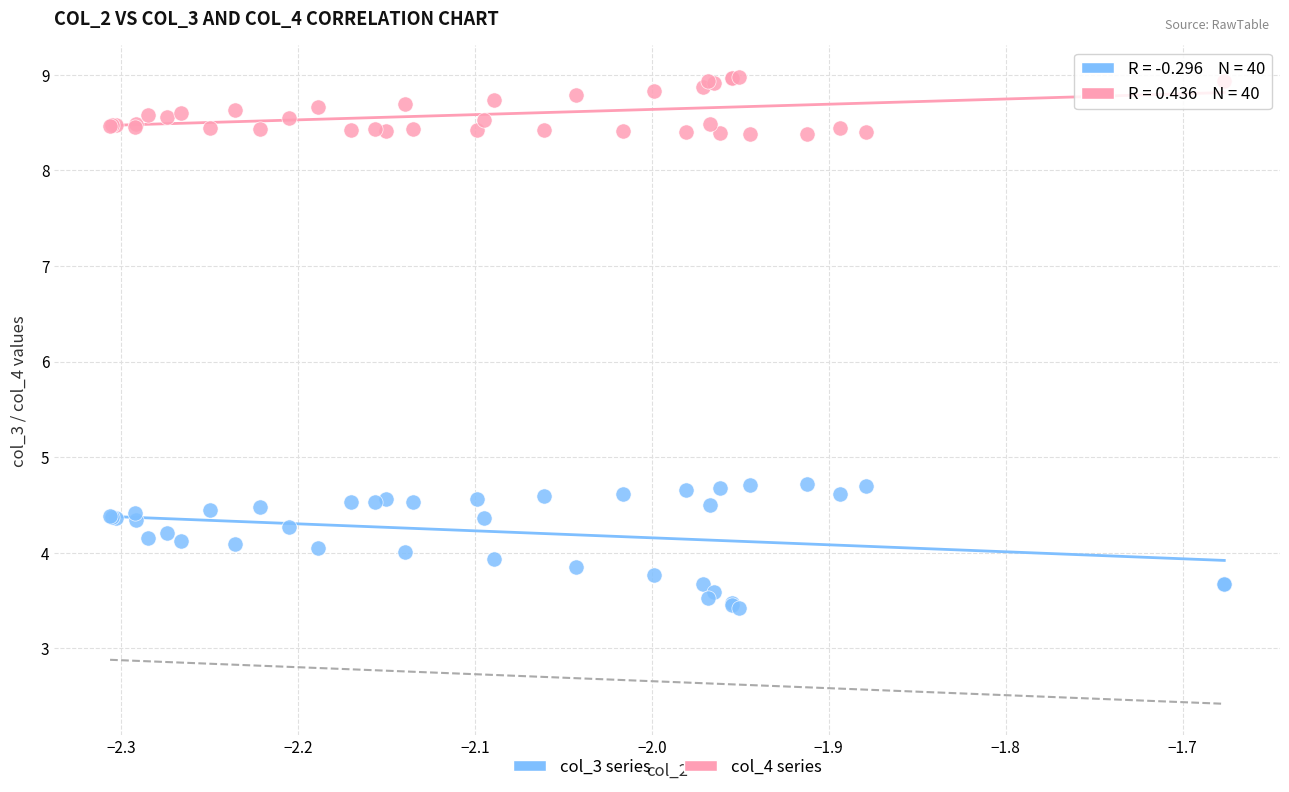

Which series has the widest spread of Y values?

col_3 series